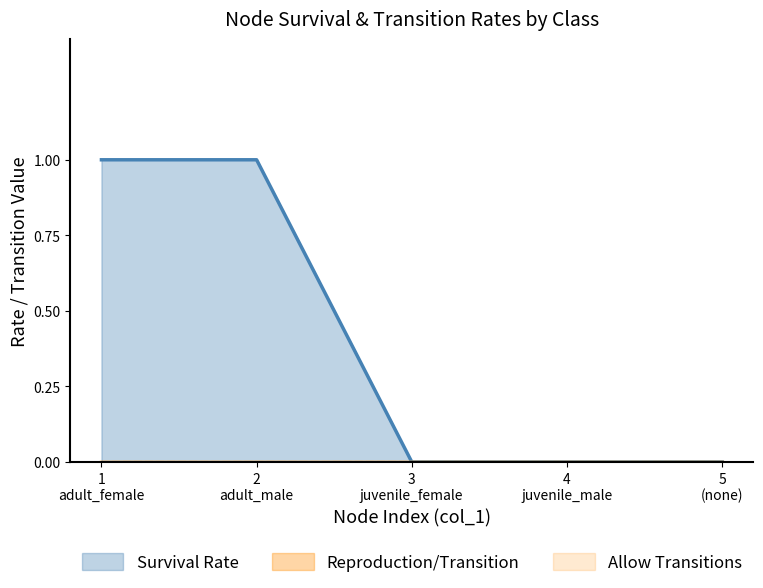

True or false: Reproduction/Transition and Survival Rate intersect in this chart.

False